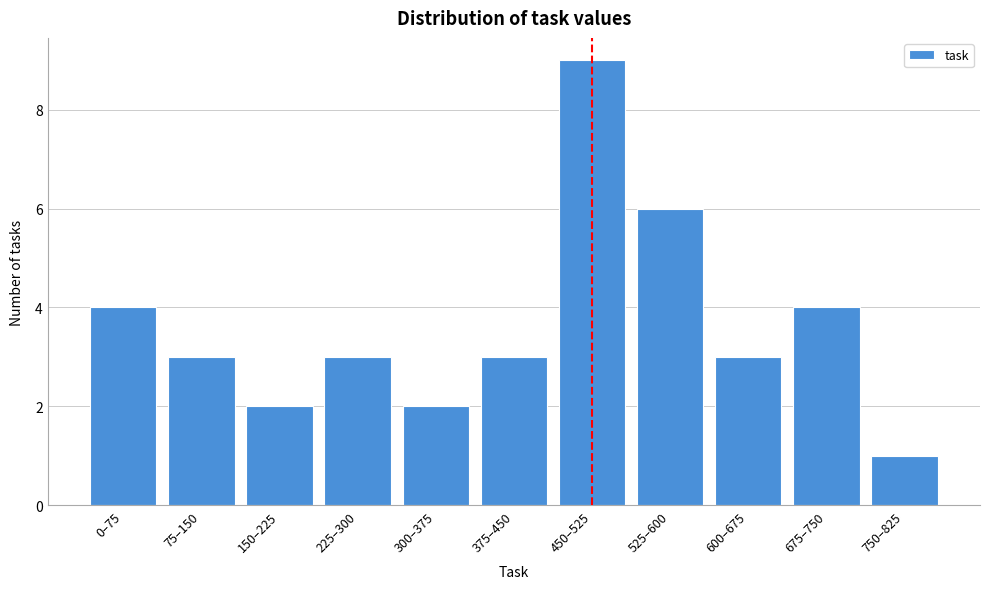

Reading left to right, list all the values displayed in this chart.

4	3	2	3	2	3	9	6	3	4	1